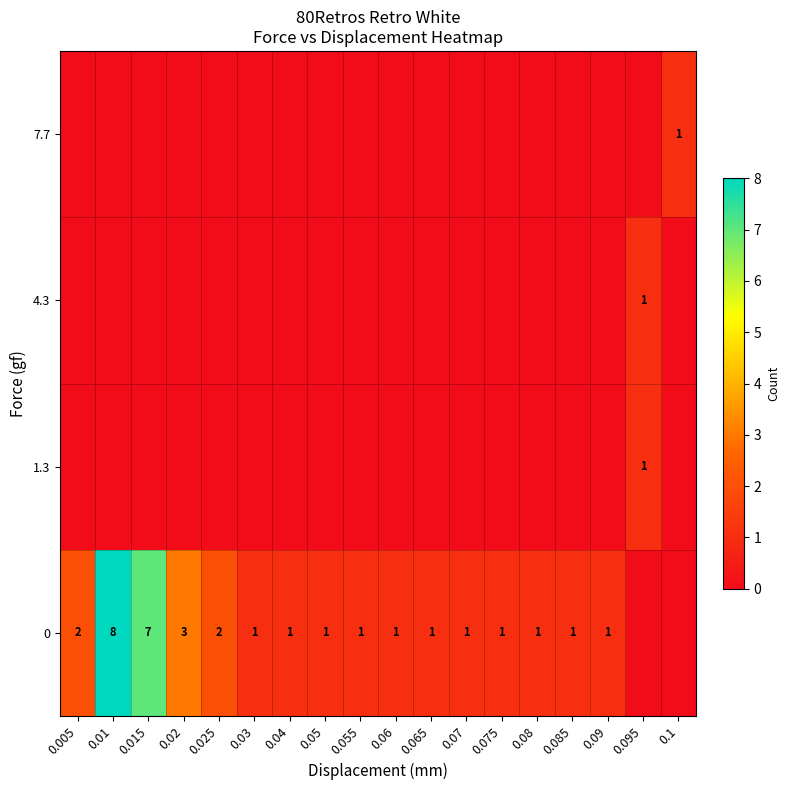

Is it true that 7.7 equals 1 at 0.1?

True